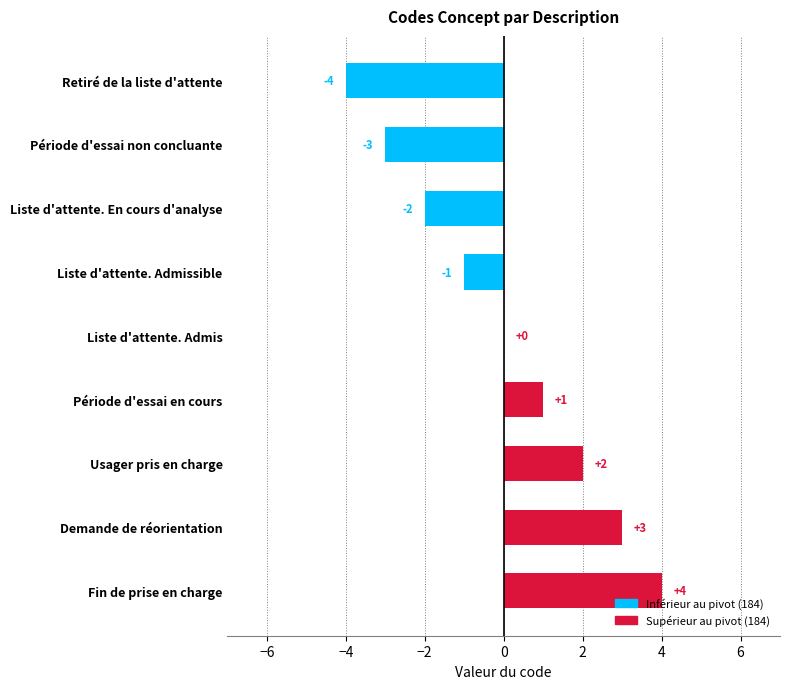

Reading bottom to top, transcribe all the data shown in this chart.

Fin de prise en charge=4	Demande de réorientation=3	Usager pris en charge=2	Période d'essai en cours=1	Liste d'attente. Admis=0	Liste d'attente. Admissible=-1	Liste d'attente. En cours d'analyse=-2	Période d'essai non concluante=-3	Retiré de la liste d'attente=-4